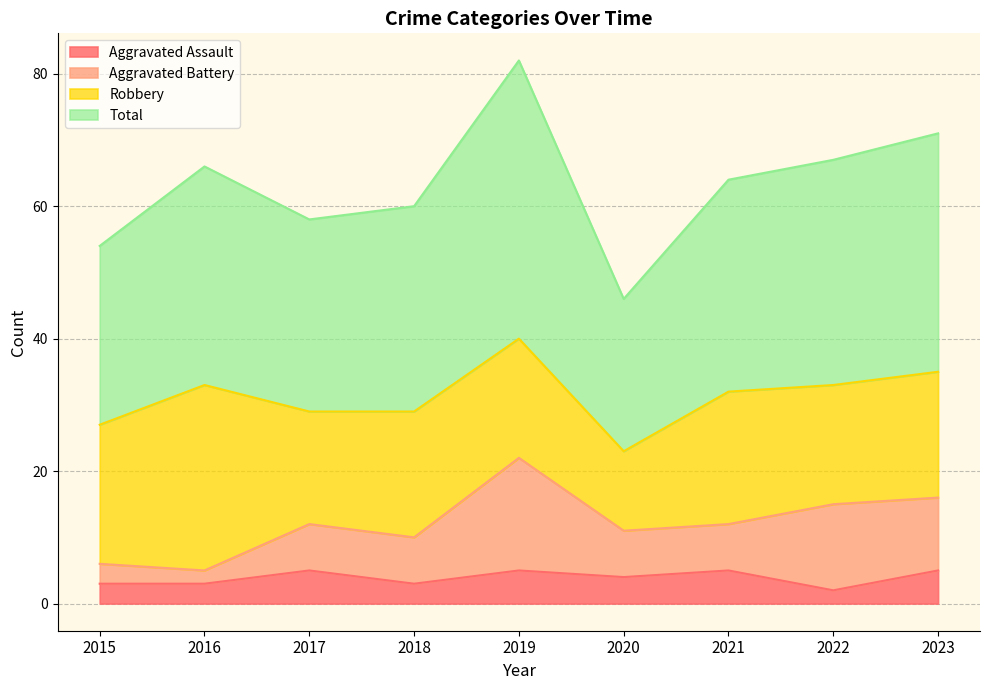

What is the minimum value for Aggravated Assault?

2